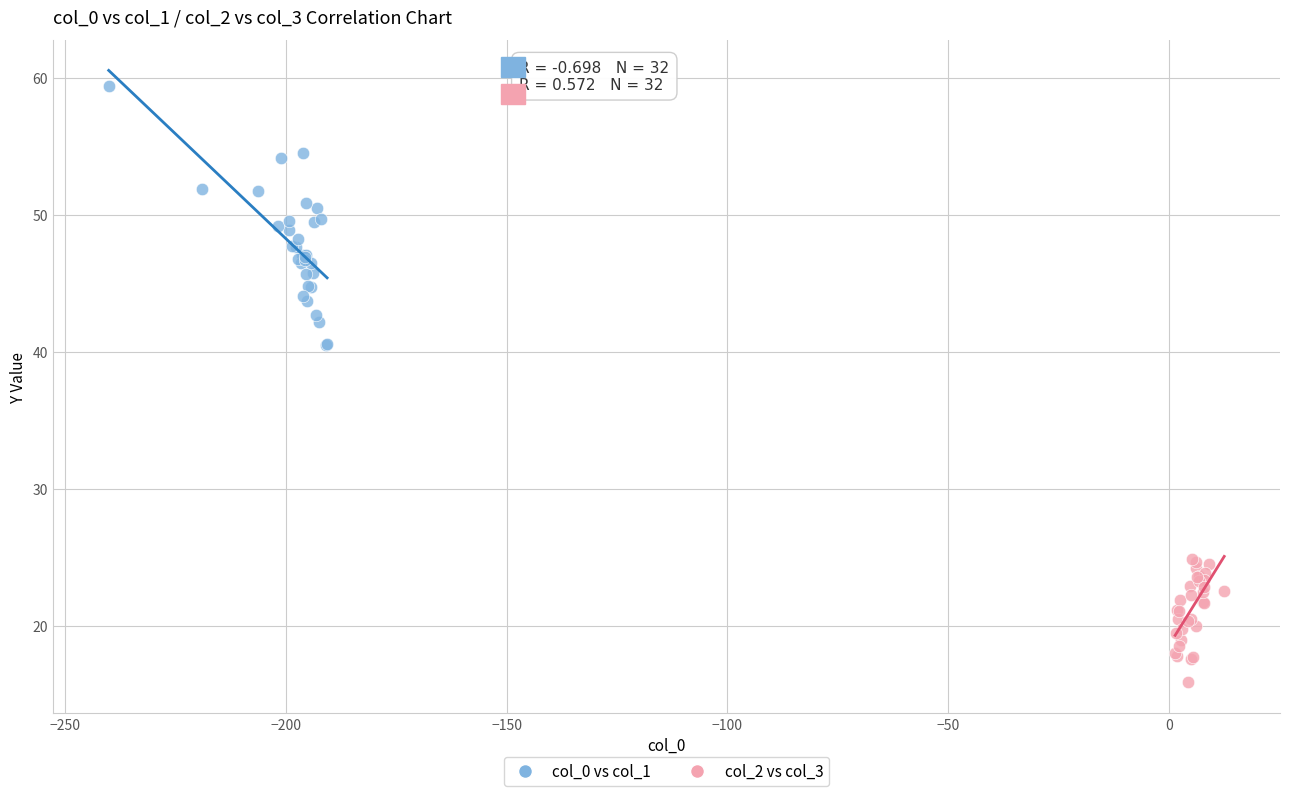

Which series has the largest Y range (max minus min)?

col_0 vs col_1